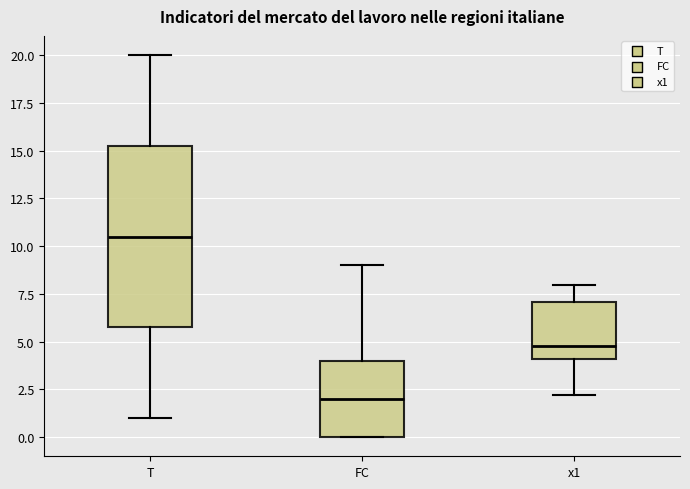

Reading left to right, transcribe this box plot: for each box, give where its median line is, the range the box spans, and where its two whiskers end, as read against the y-axis. The values are not printed on the chart, so give them approximately, as read against the axis.

T: median 10.5, box 6.0 to 15.5, whiskers 1.0 to 20.0
FC: median 2.0, box 0.0 to 4.0, whiskers 0.0 to 9.0
x1: median 5.0, box 4.0 to 7.0, whiskers 2.0 to 8.0